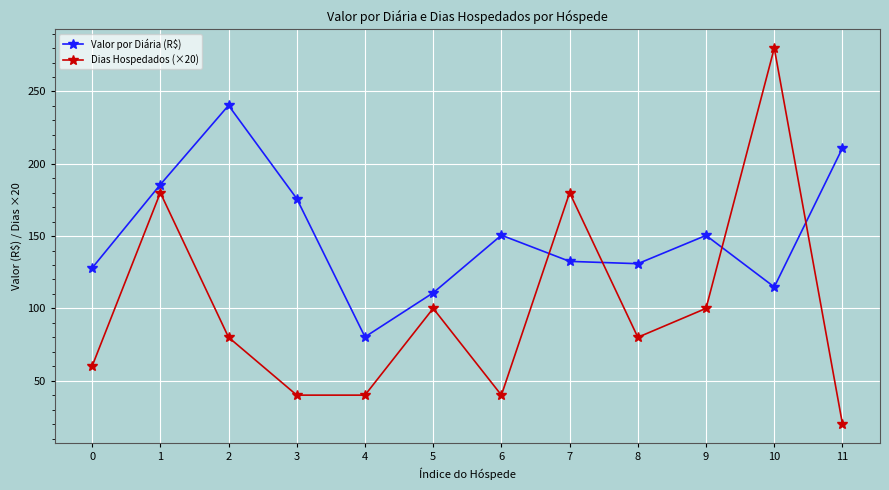

What is the average value of the Valor por Diária (R$) series?

150.9